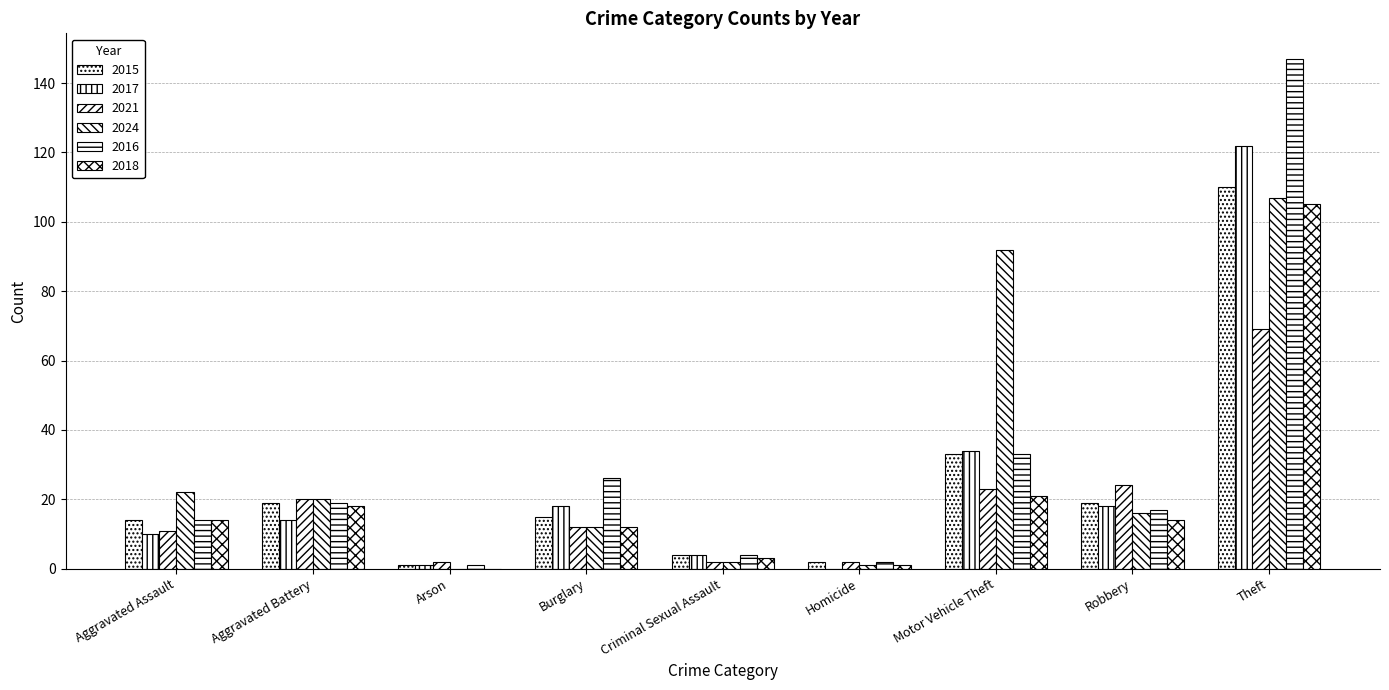

How many data points does each series have?

9